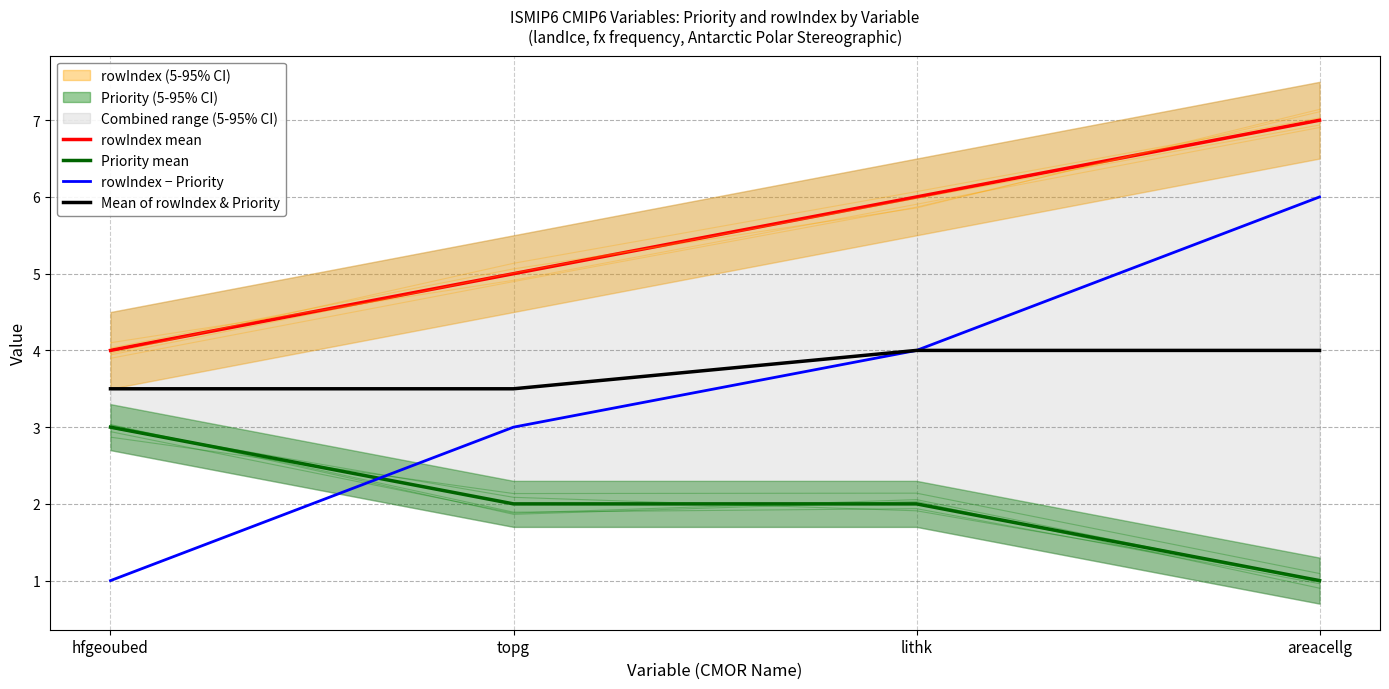

Is the value of rowIndex − Priority at hfgeoubed greater than the value of Mean of rowIndex & Priority at hfgeoubed?

No